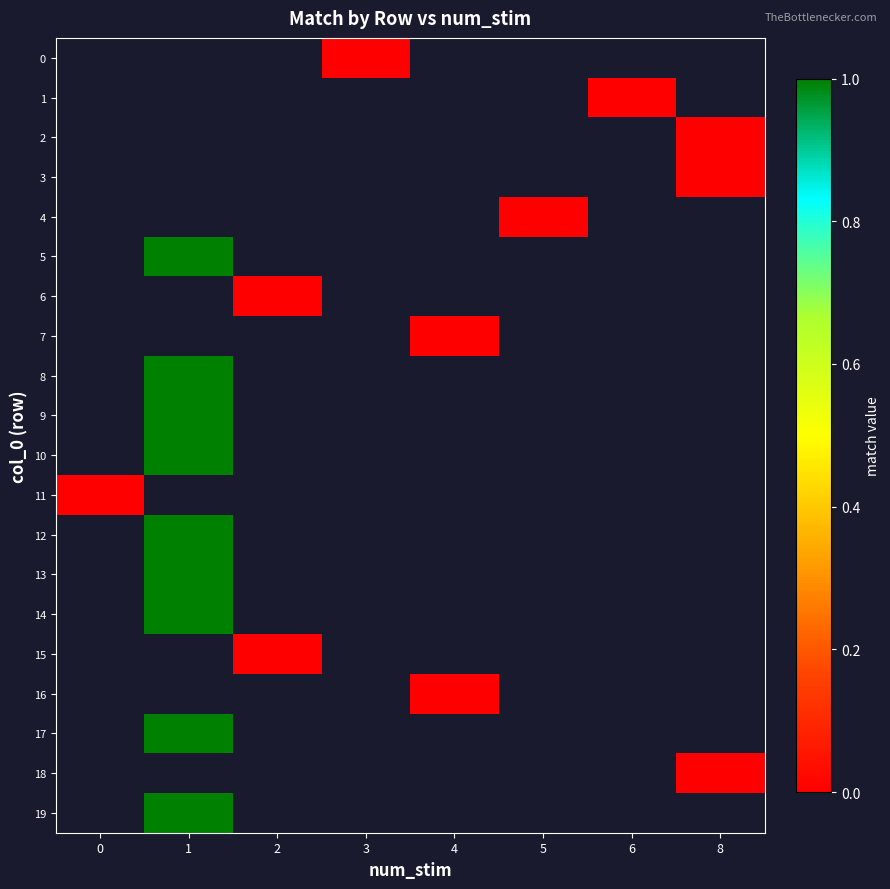

How many distinct data groups are displayed?

20